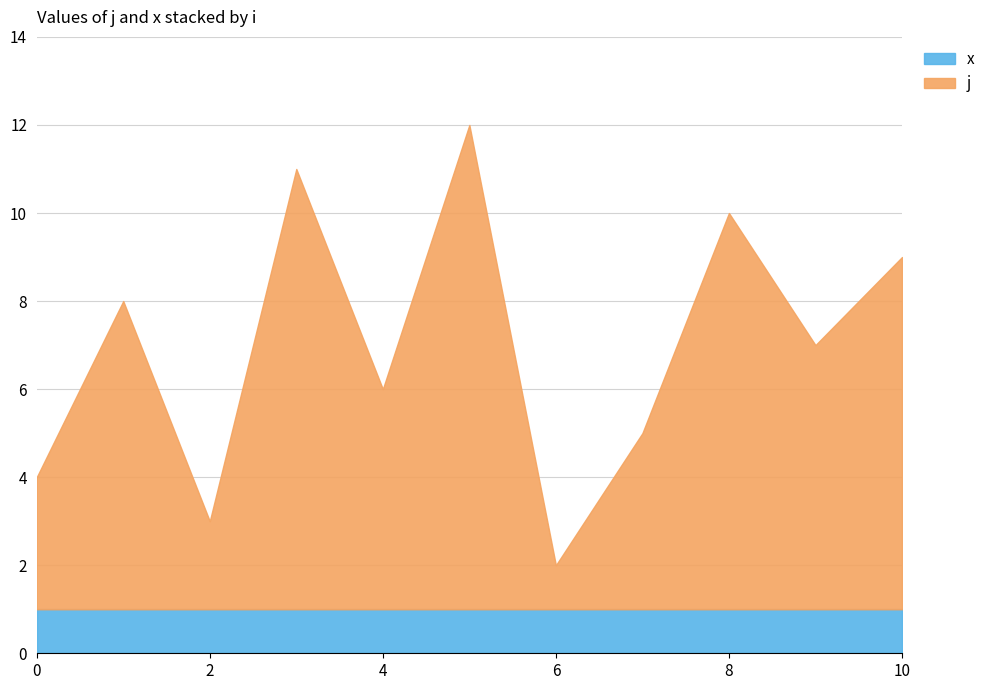

Reading left to right, what are all the values shown in this chart?

0=4	1=8	2=3	3=11	4=6	5=12	6=2	7=5	8=10	9=7	10=9